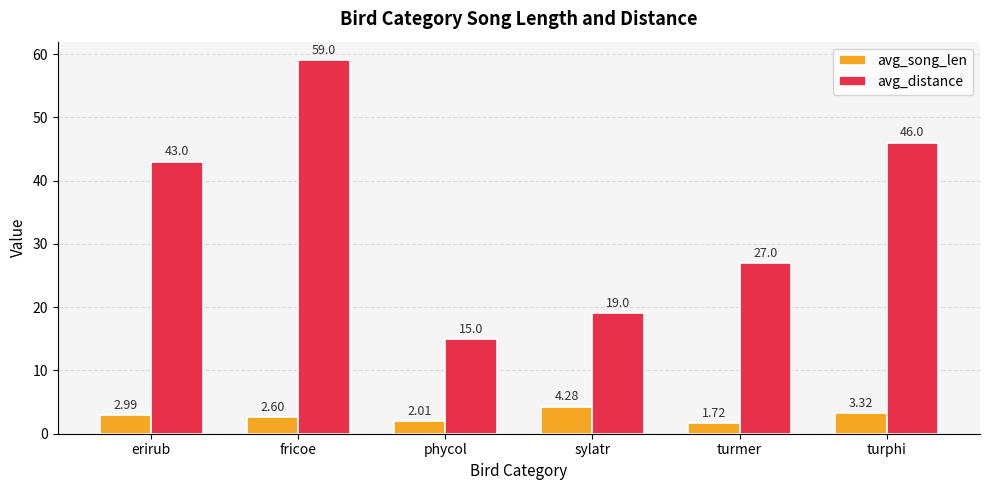

Which series has the largest range (max minus min)?

avg_distance